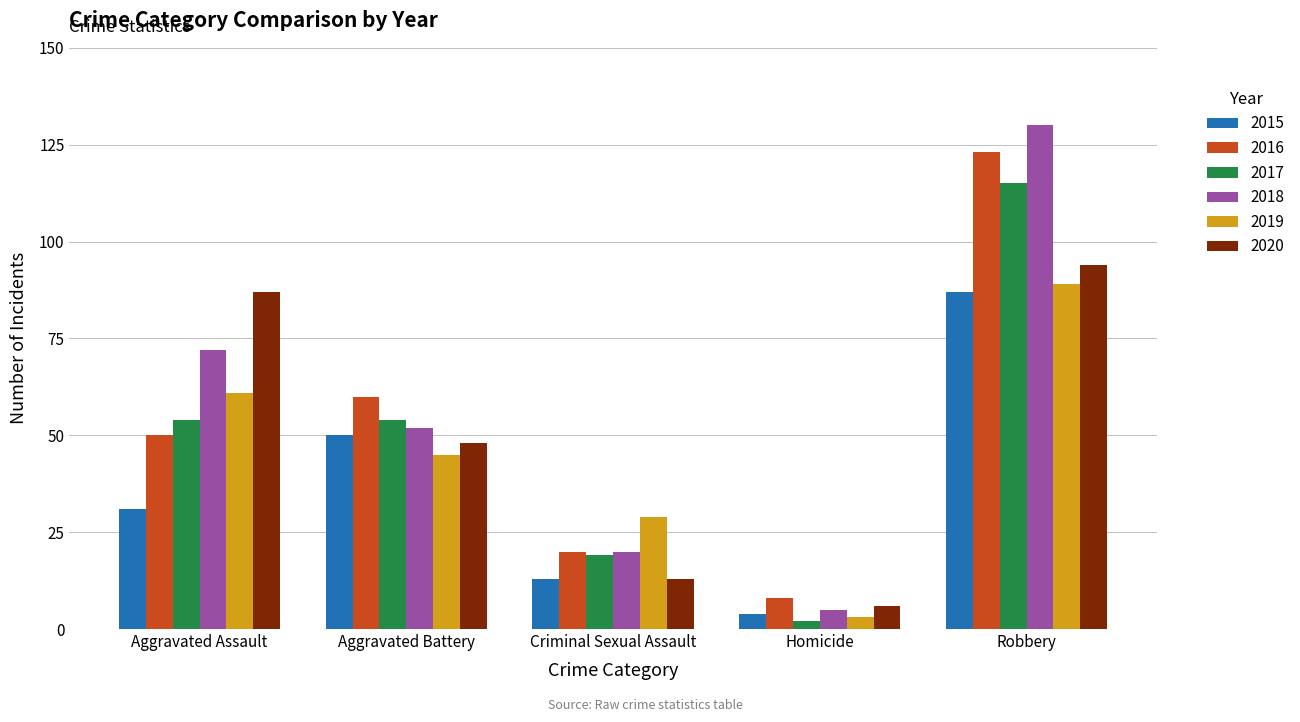

What are all the series names shown in the legend?

2015, 2016, 2017, 2018, 2019, 2020